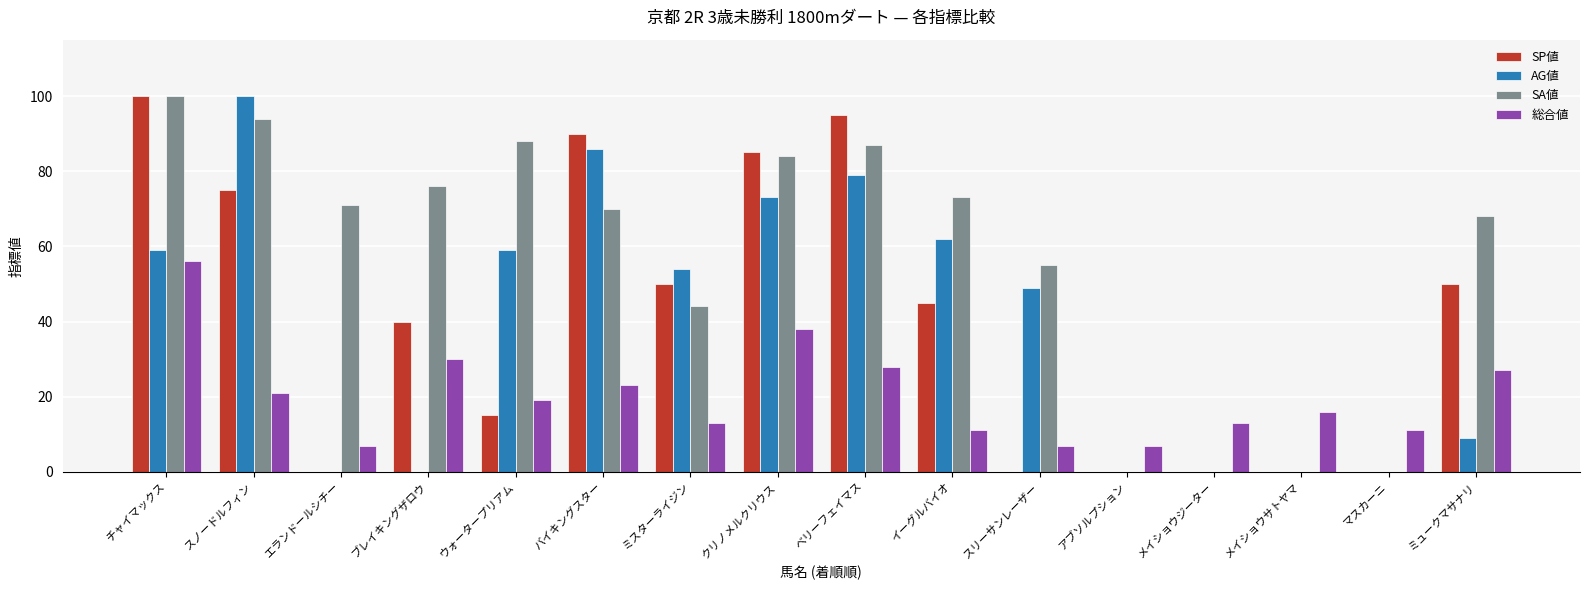

Reading left to right, transcribe all the data shown in this chart.

SP値: チャイマックス=100	スノードルフィン=75	エランドールシチー=0	ブレイキングザロウ=40	ウォータープリアム=15	バイキングスター=90	ミスターライジン=50	クリノメルクリウス=85	ベリーフェイマス=95	イーグルバイオ=45	スリーサンレーザー=0	アブソルプション=0	メイショウジーター=0	メイショウサトヤマ=0	マスカーニ=0	ミュークマサナリ=50
AG値: チャイマックス=59	スノードルフィン=100	エランドールシチー=0	ブレイキングザロウ=0	ウォータープリアム=59	バイキングスター=86	ミスターライジン=54	クリノメルクリウス=73	ベリーフェイマス=79	イーグルバイオ=62	スリーサンレーザー=49	アブソルプション=0	メイショウジーター=0	メイショウサトヤマ=0	マスカーニ=0	ミュークマサナリ=9
SA値: チャイマックス=100	スノードルフィン=94	エランドールシチー=71	ブレイキングザロウ=76	ウォータープリアム=88	バイキングスター=70	ミスターライジン=44	クリノメルクリウス=84	ベリーフェイマス=87	イーグルバイオ=73	スリーサンレーザー=55	アブソルプション=0	メイショウジーター=0	メイショウサトヤマ=0	マスカーニ=0	ミュークマサナリ=68
総合値: チャイマックス=56	スノードルフィン=21	エランドールシチー=7	ブレイキングザロウ=30	ウォータープリアム=19	バイキングスター=23	ミスターライジン=13	クリノメルクリウス=38	ベリーフェイマス=28	イーグルバイオ=11	スリーサンレーザー=7	アブソルプション=7	メイショウジーター=13	メイショウサトヤマ=16	マスカーニ=11	ミュークマサナリ=27